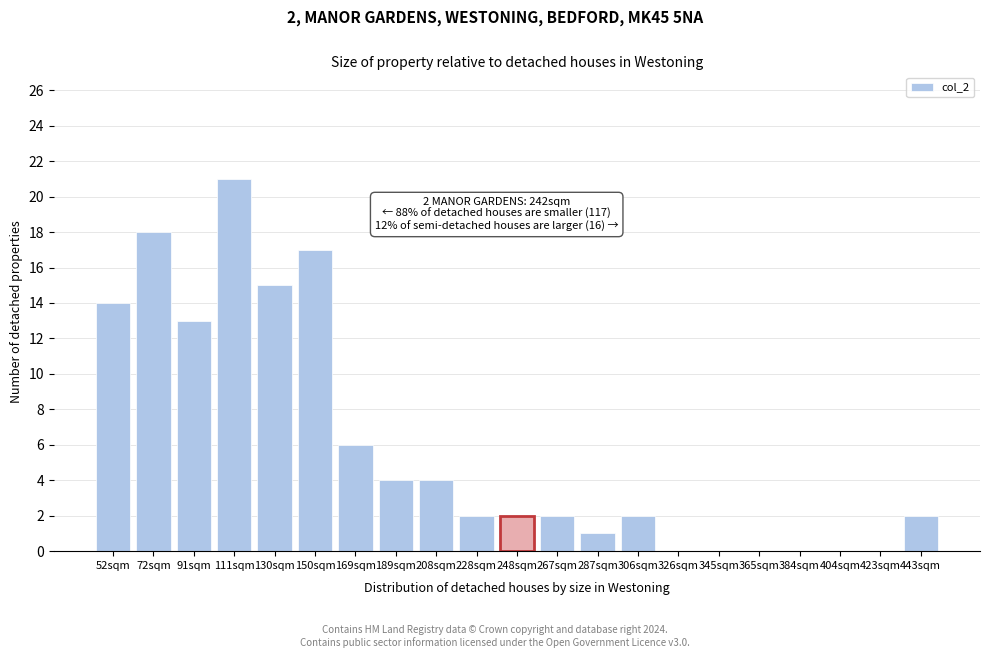

Reading left to right, extract all data points from this chart.

52sqm=14	72sqm=18	91sqm=13	111sqm=21	130sqm=15	150sqm=17	169sqm=6	189sqm=4	208sqm=4	228sqm=2	248sqm=2	267sqm=2	287sqm=1	306sqm=2	326sqm=0	345sqm=0	365sqm=0	384sqm=0	404sqm=0	423sqm=0	443sqm=2